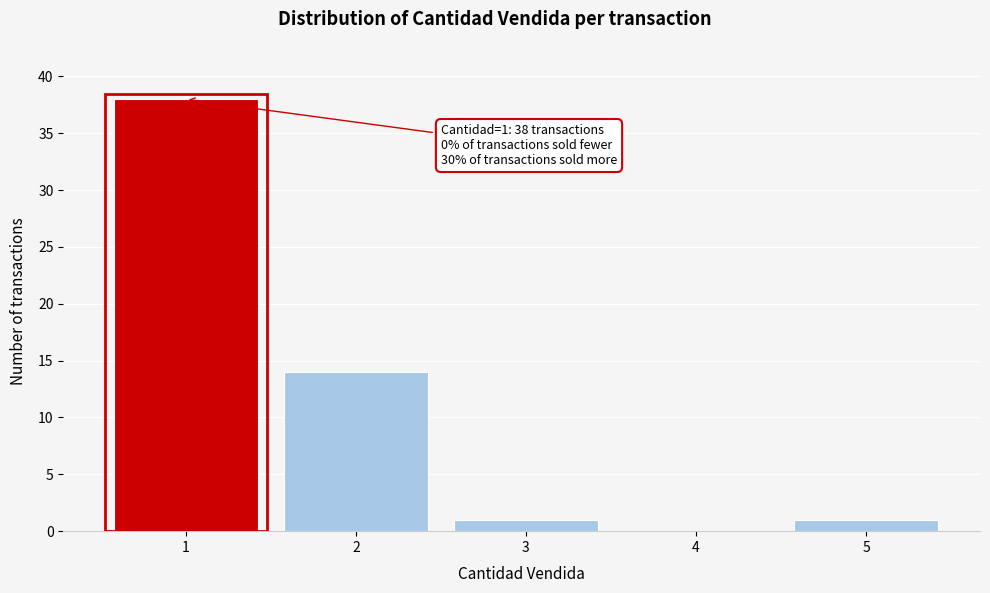

Reading right to left, transcribe all the data shown in this chart.

5=1	4=0	3=1	2=14	1=38